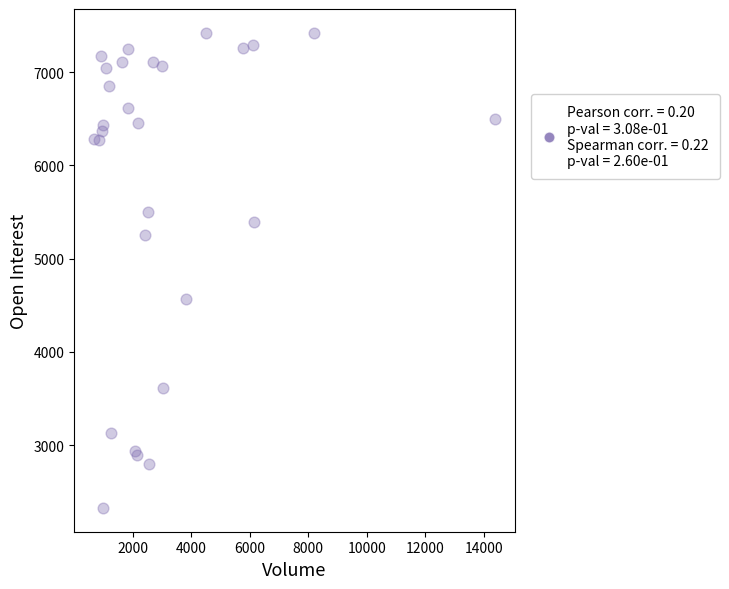

What Y value in the scatter plot is closest to 4873?

4562